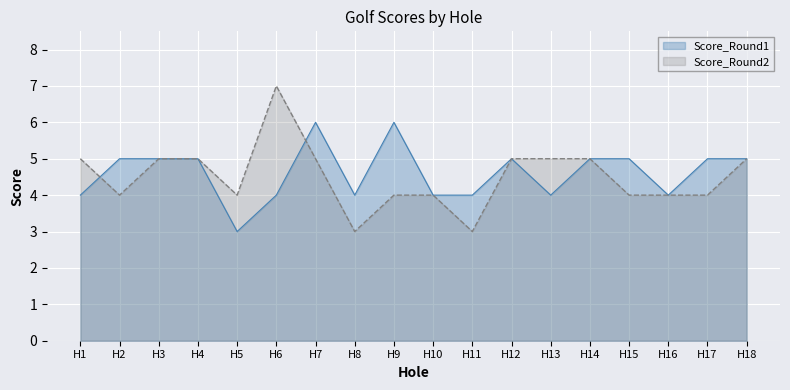

Is the value of Score_Round2 at H11 greater than the value of Score_Round1 at H18?

No